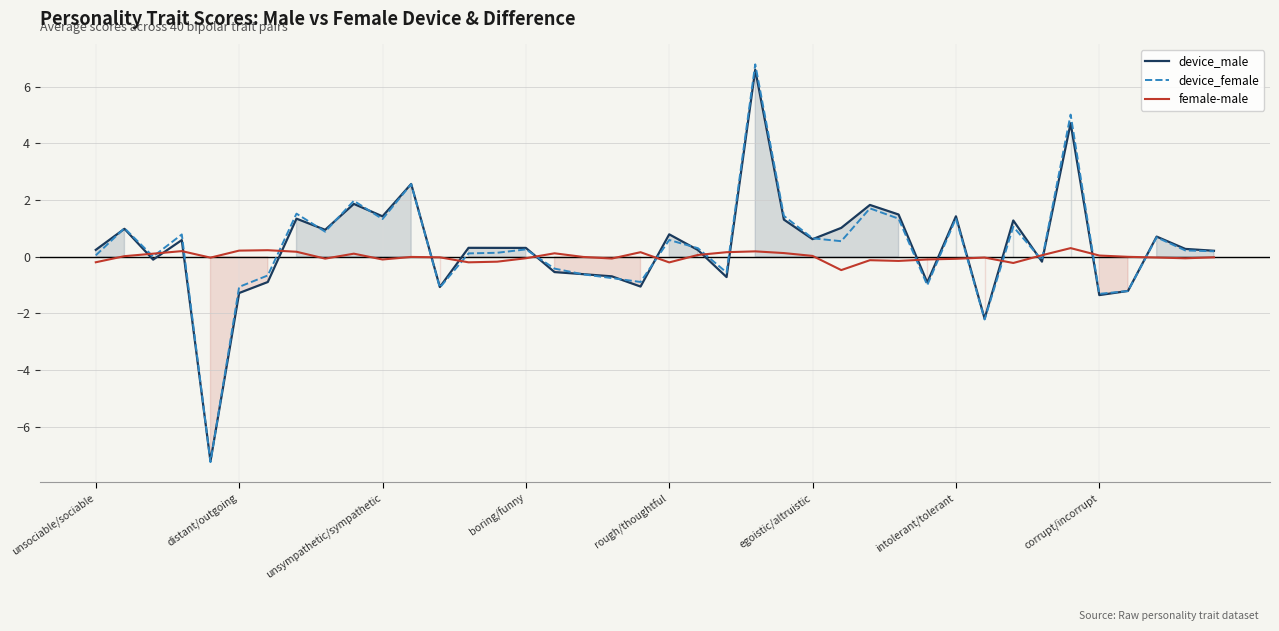

What is the value of the device_male point at the 3rd from the left?

-0.1